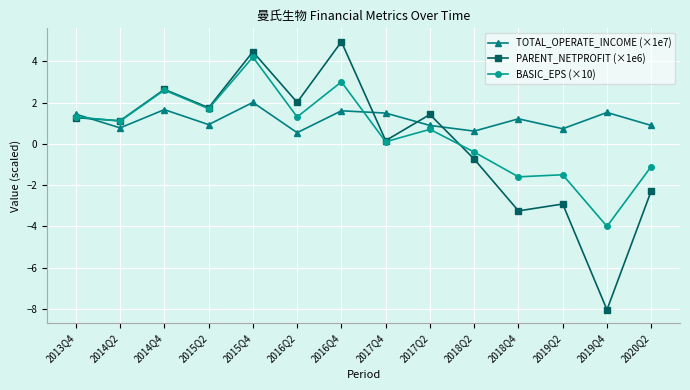

What is the spread (max minus min) of values at 2014Q2?

0.3